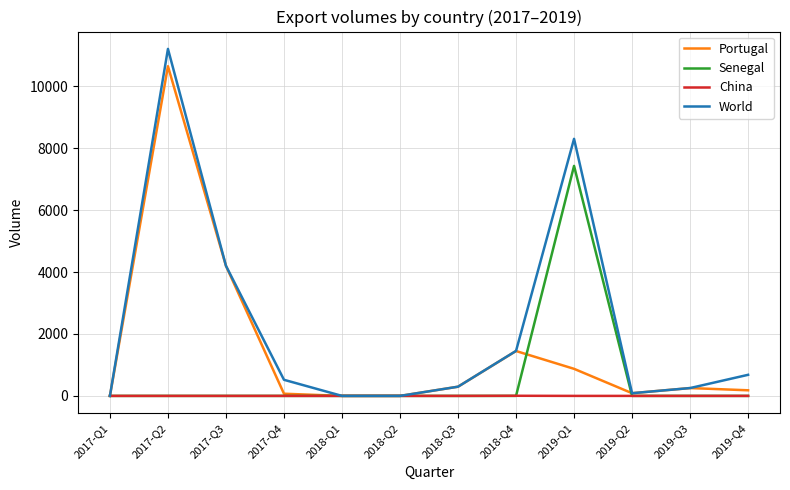

Rank the series by their average value, from highest to lowest.

World, Portugal, Senegal, China